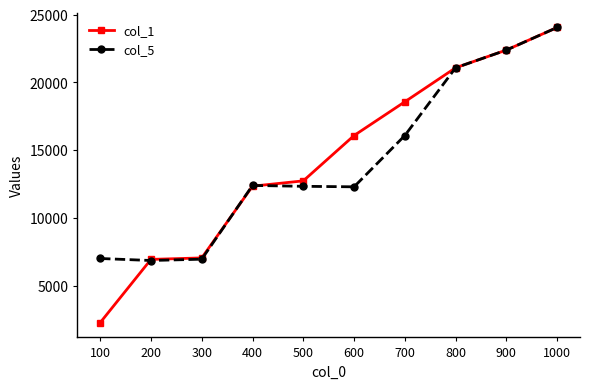

What is the sum of all col_5 values?

141355.1